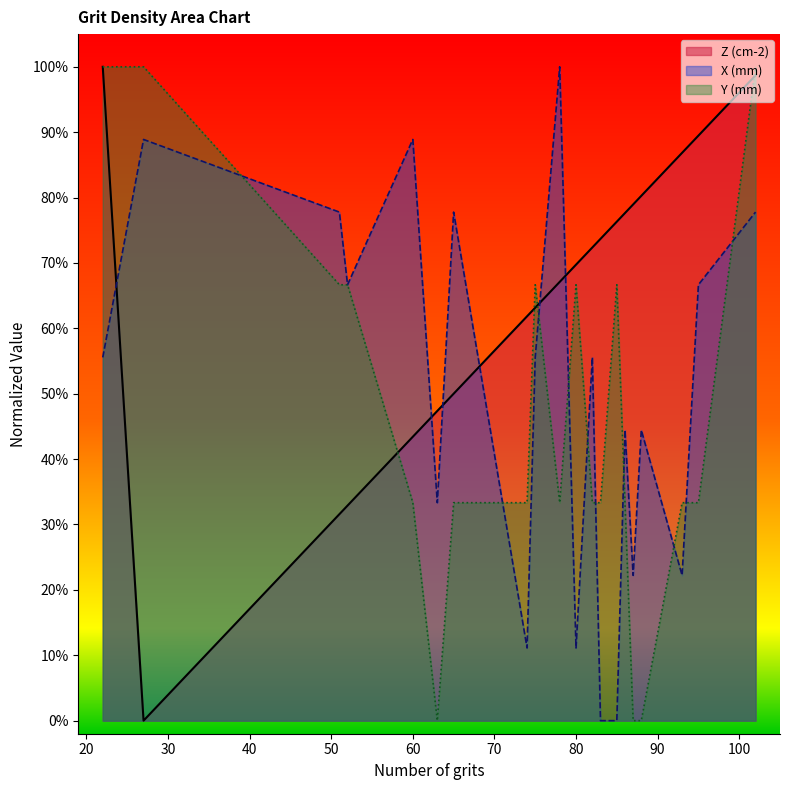

Which series changed the most between 51 and 95?

Z (cm-2)